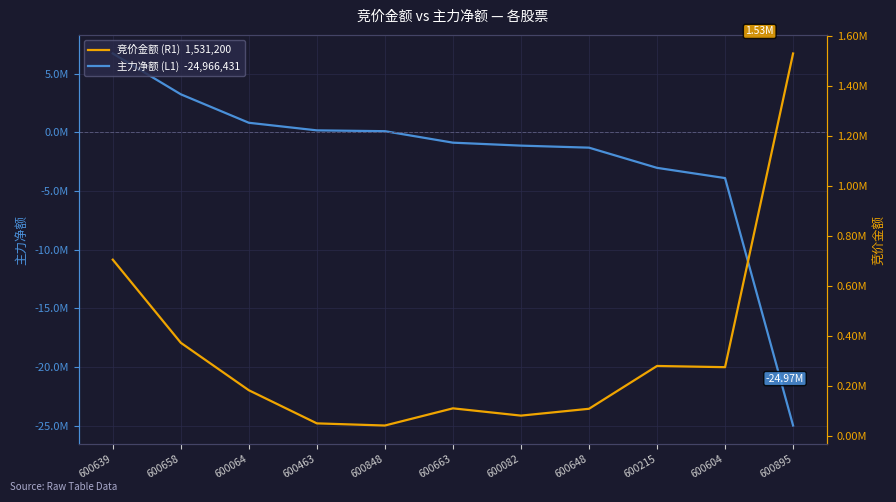

Reading right to left, transcribe all the data shown in this chart.

主力净额 (L1): 600895=-24966431	600604=-3894347	600215=-3023741	600648=-1303862	600082=-1130484	600663=-878750	600848=98994	600463=168690	600064=815654	600658=3239819	600639=6715626
竞价金额 (R1): 600895=1531200	600604=274046	600215=278888	600648=107334	600082=79920	600663=109093	600848=40250	600463=48813	600064=181575	600658=371739	600639=704923